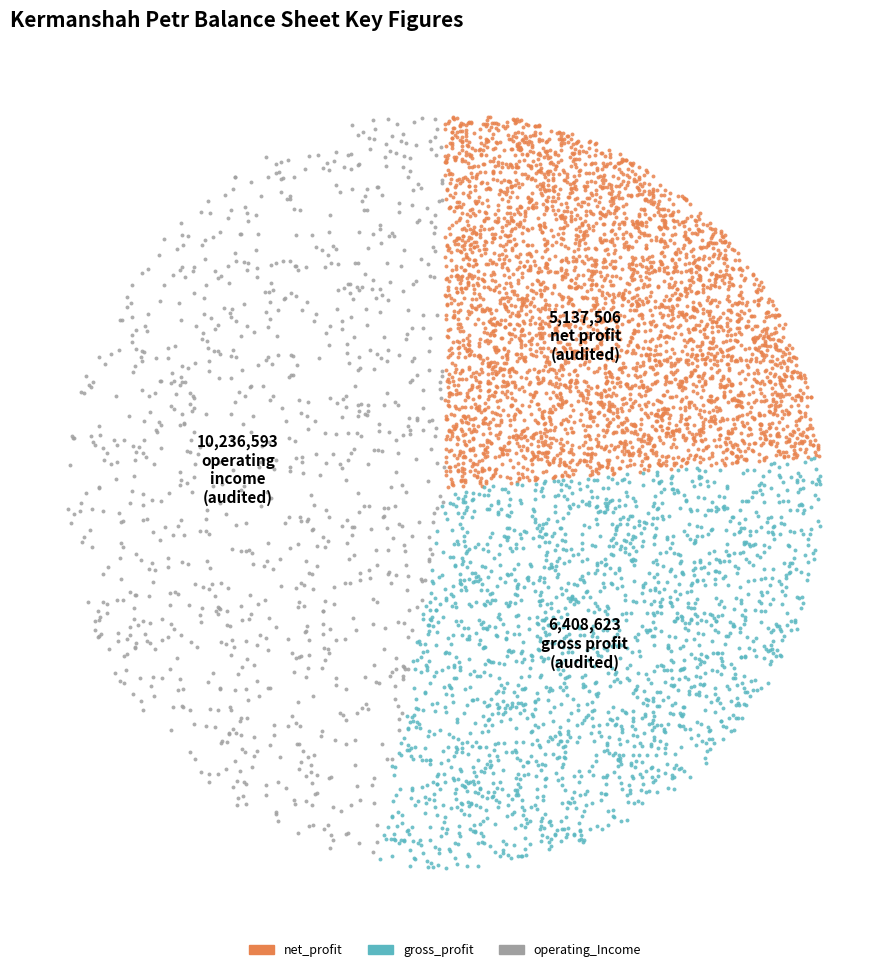

Which category has the smallest portion of the pie?

net_profit